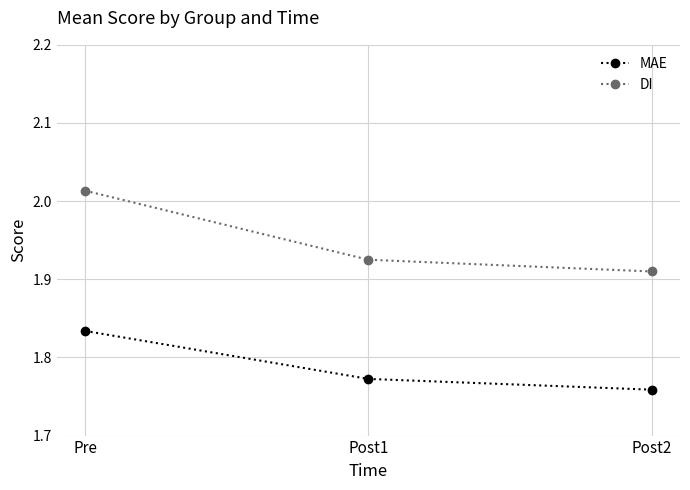

The value of DI at Post2 is 0.4. True or false?

False